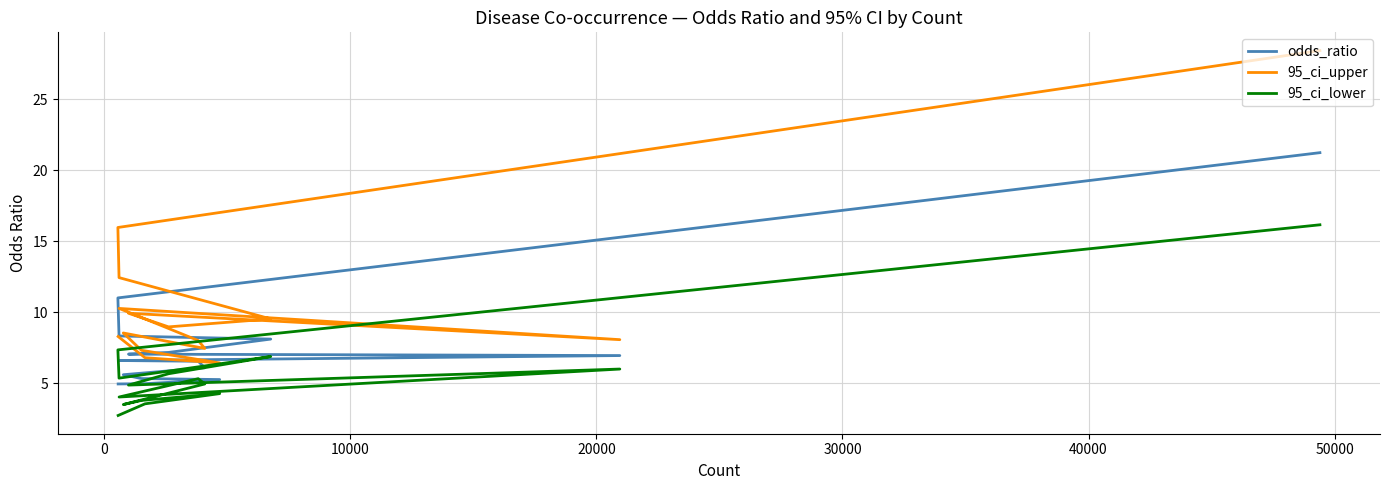

Reading left to right, list all the values displayed in this chart.

odds_ratio: 21.2	11.0	8.3	8.1	7.2	7.1	7.0	6.6	6.6	6.1	5.6	5.3	5.3	5.0	5.0
95_ci_upper: 28.4	16.0	12.4	9.5	9.0	9.9	8.1	10.3	8.0	7.5	8.6	7.3	6.4	6.8	8.3
95_ci_lower: 16.2	7.4	5.4	6.9	5.7	4.9	6.0	4.0	5.3	5.0	3.5	3.8	4.3	3.6	2.7